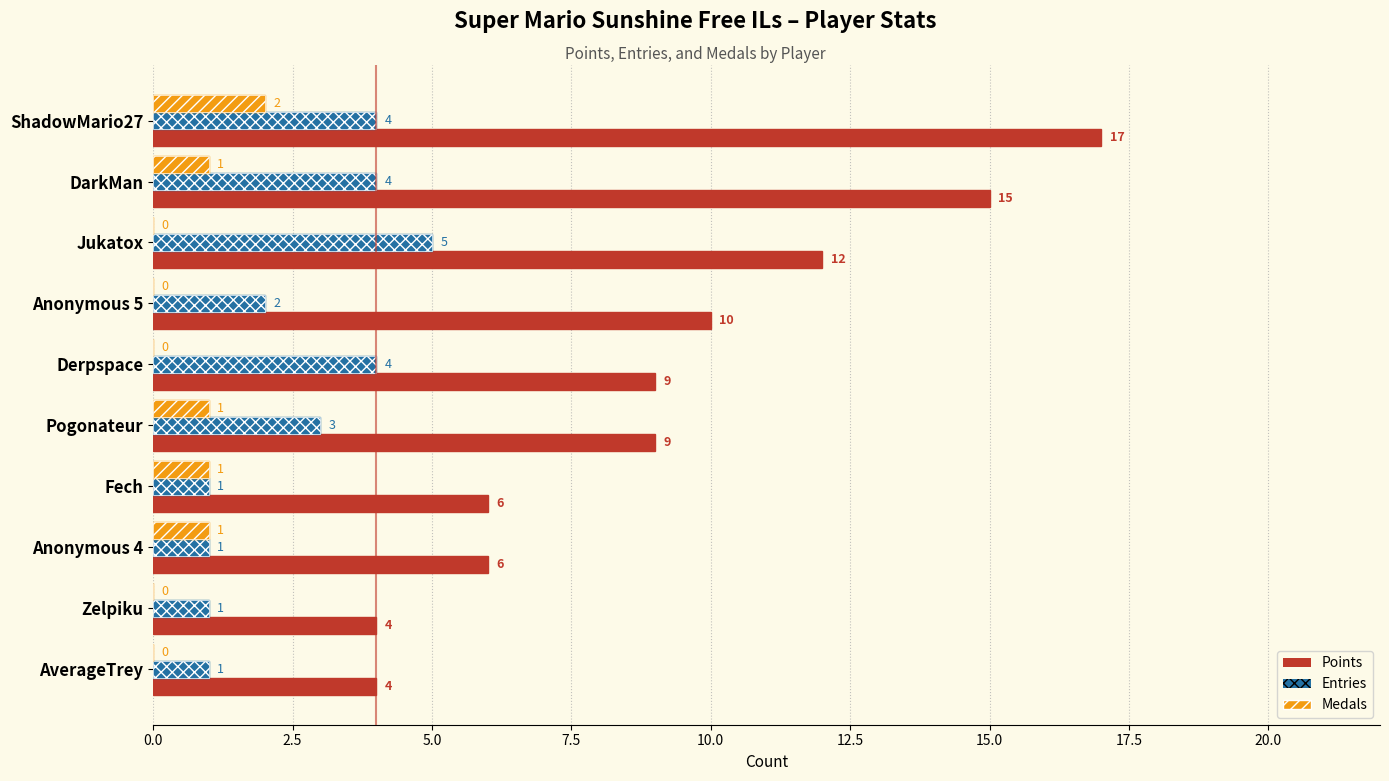

True or false: Medals has a value of 0 at Zelpiku.

True